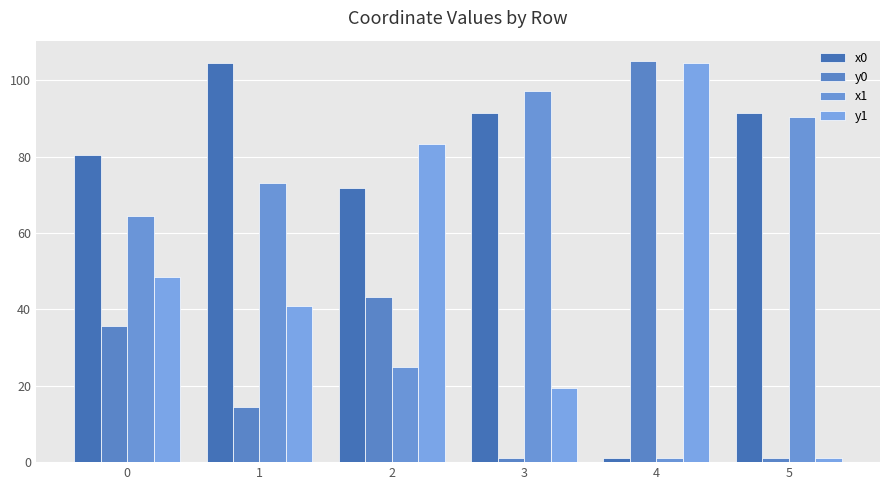

Reading left to right, list all the values displayed in this chart.

x0: 0=80.3	1=104.4	2=71.7	3=91.5	4=1.0	5=91.5
y0: 0=35.7	1=14.4	2=43.3	3=1.0	4=105.1	5=1.0
x1: 0=64.5	1=73.1	2=24.9	3=97.2	4=1.0	5=90.3
y1: 0=48.4	1=40.8	2=83.3	3=19.5	4=104.4	5=1.0